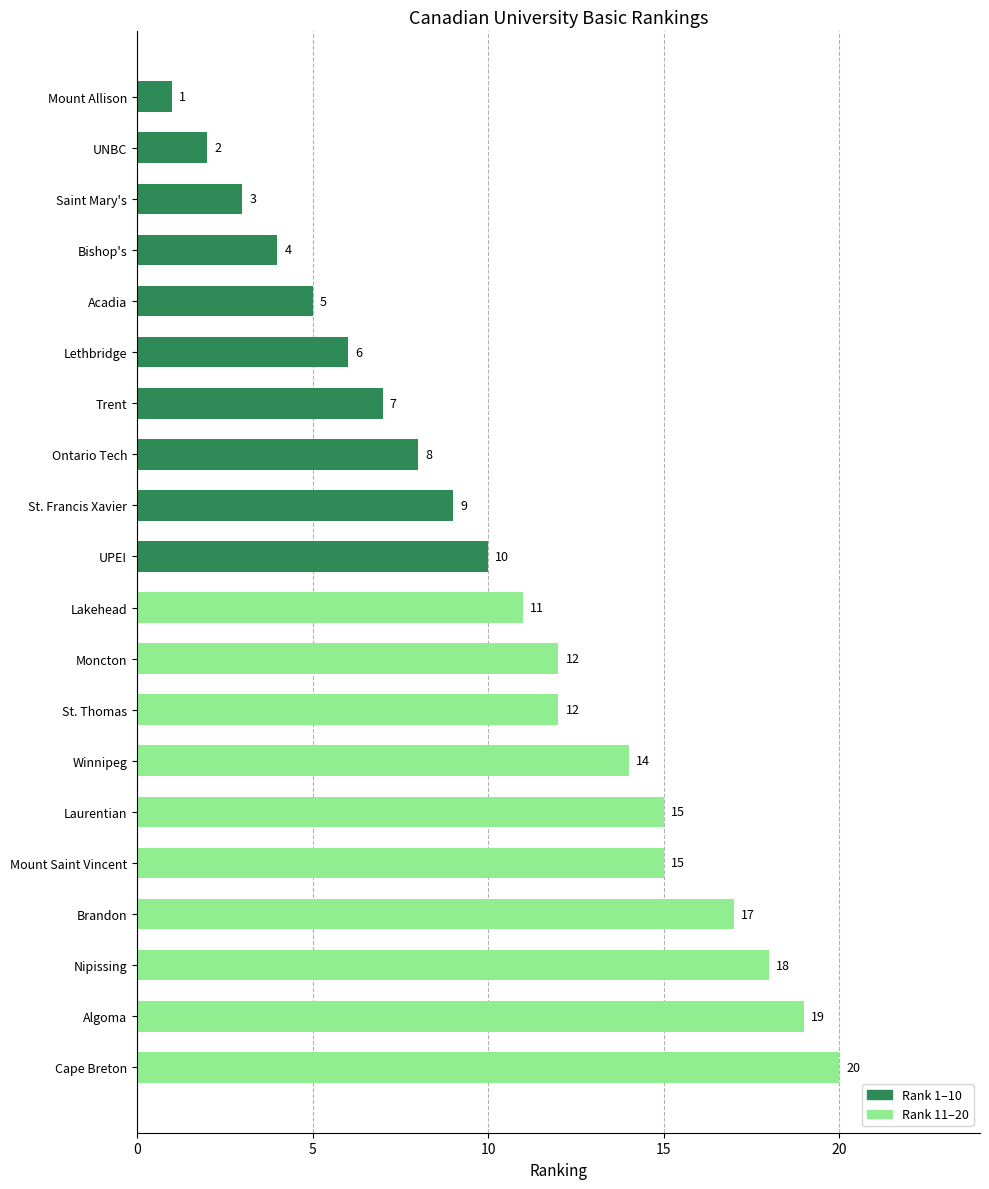

Between St. Francis Xavier and Mount Allison, which is larger?

St. Francis Xavier